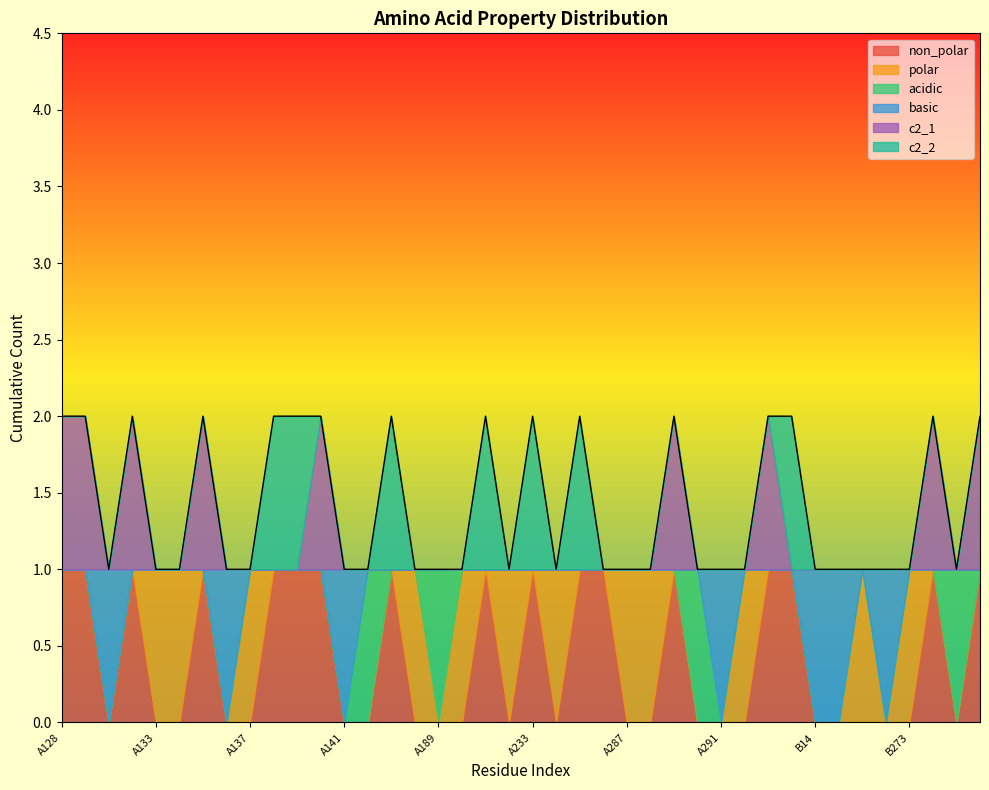

Which category has the lowest value in the basic series?

A128